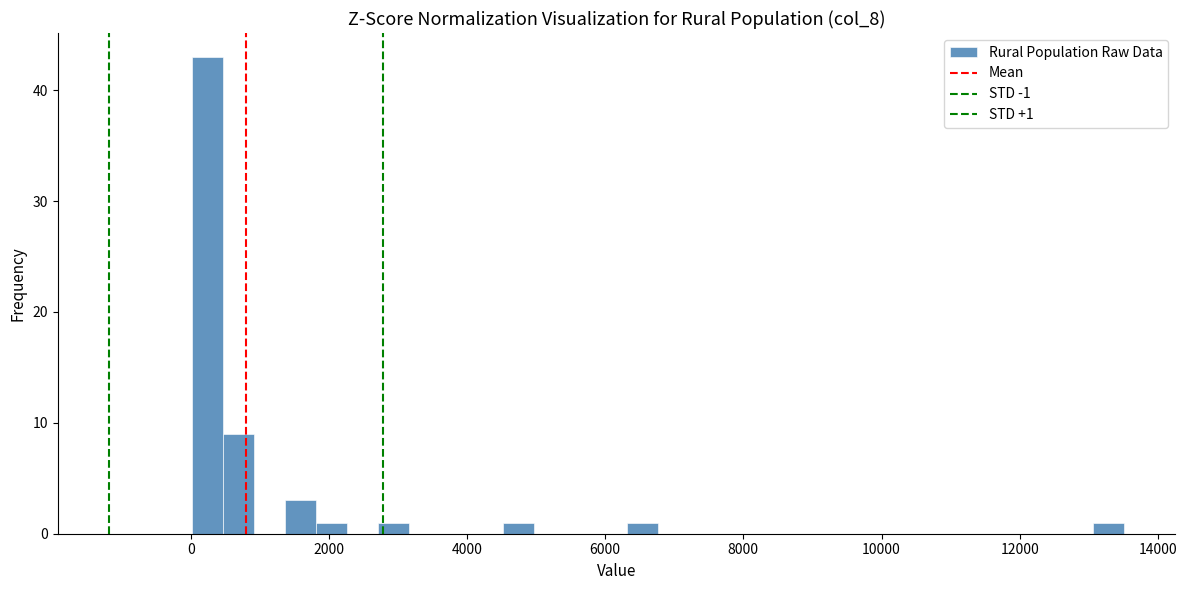

Around what value on the x-axis is the tallest bar? Give the approximate position of its centre, as read against the axis.

200